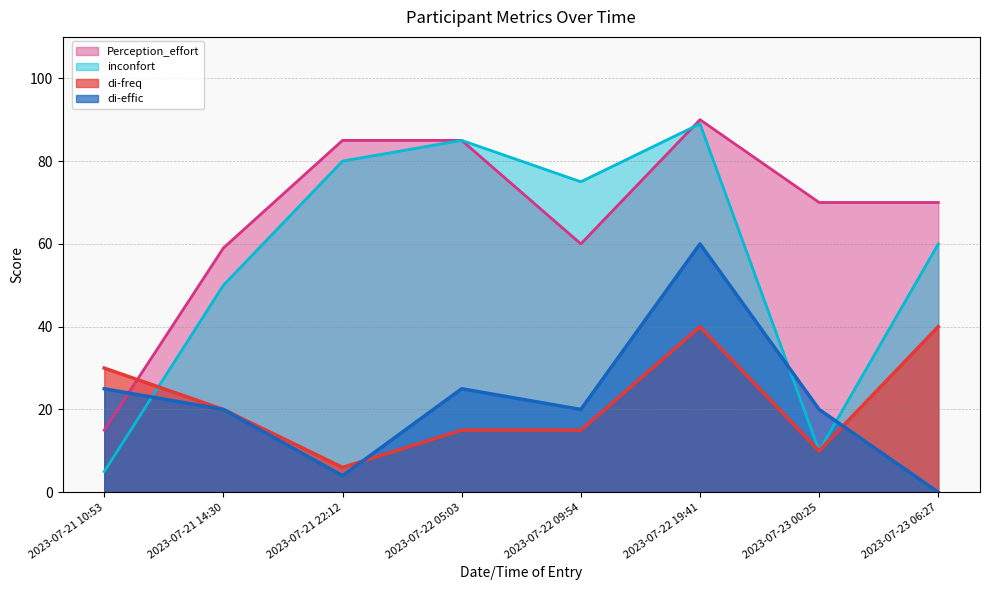

Which category has the lowest value across all series?

2023-07-23 06:27